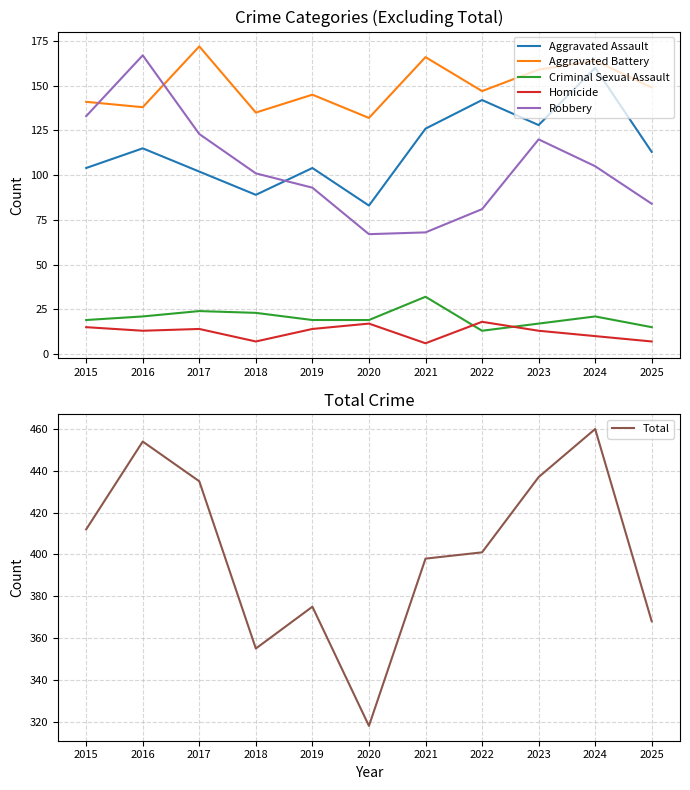

Rank the series by their maximum value, from highest to lowest.

Total, Aggravated Battery, Robbery, Aggravated Assault, Criminal Sexual Assault, Homicide